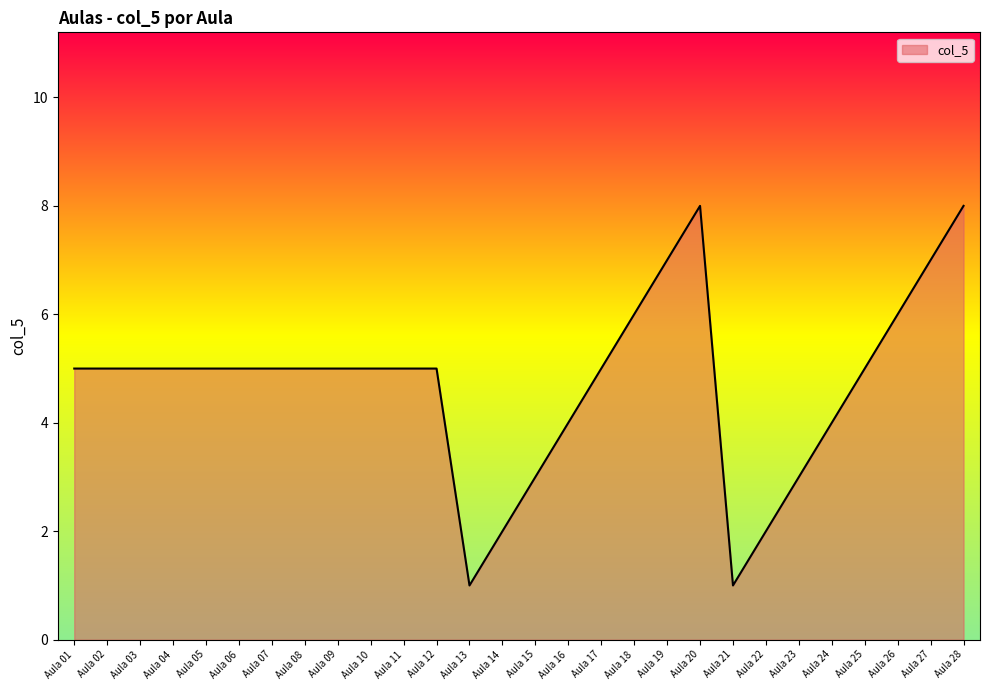

What is the change in value from Aula 06 to Aula 14?

-3